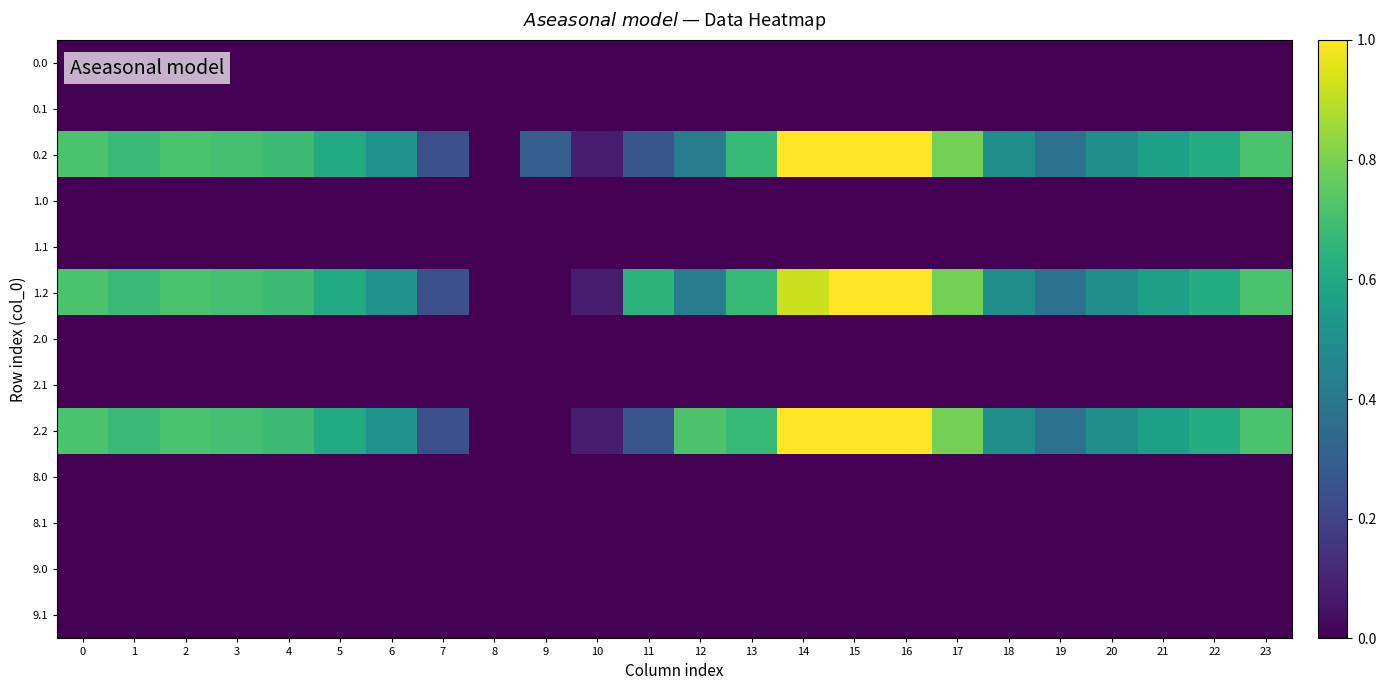

What is the greatest value displayed?

1.0